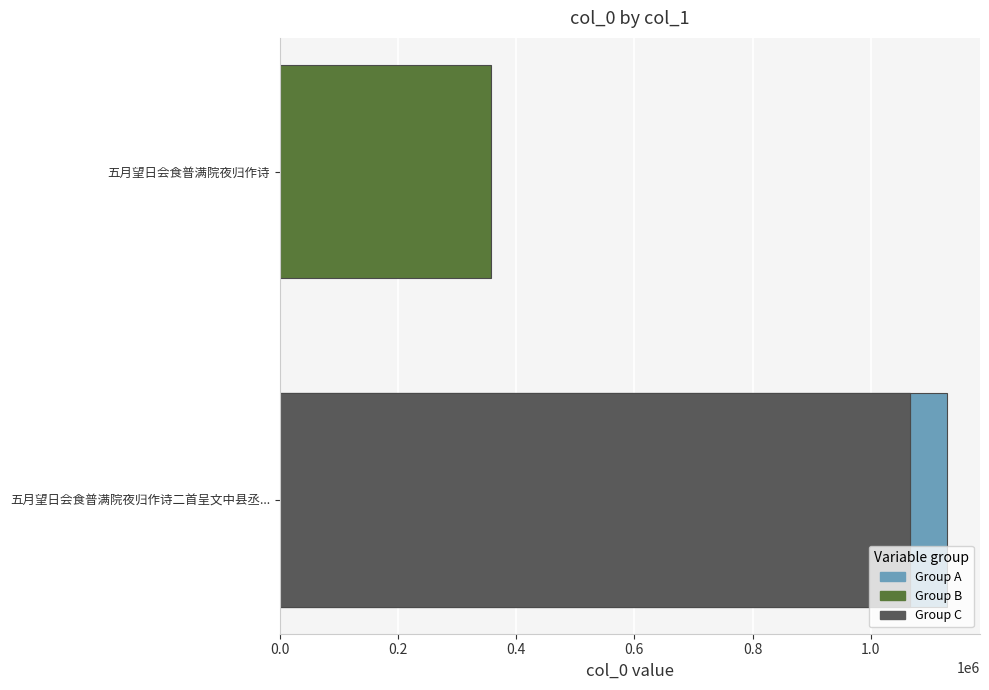

What is the sum of all values?

3619915